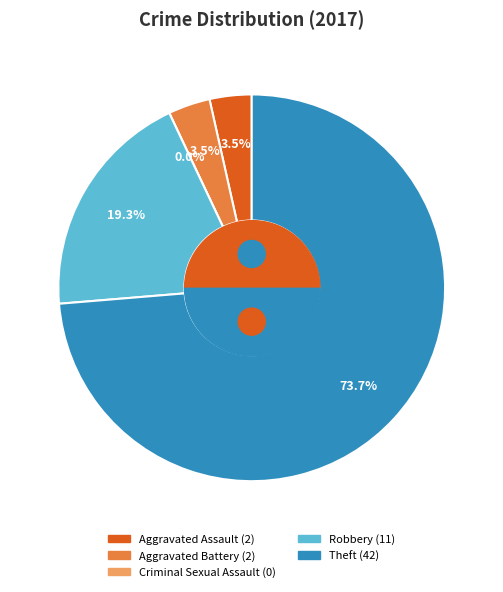

What is the total percentage of Aggravated Battery and Aggravated Assault?

7.0%